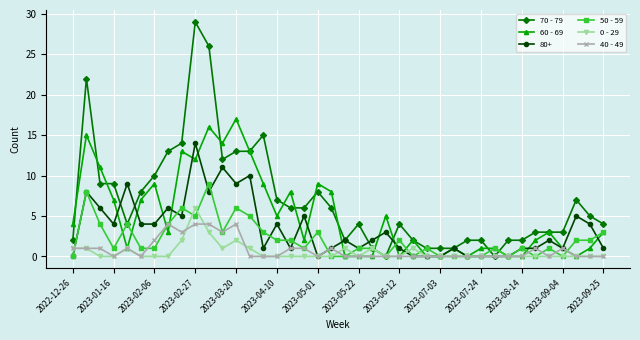

True or false: 40 - 49 has more than 1 points higher than both neighbors.

True